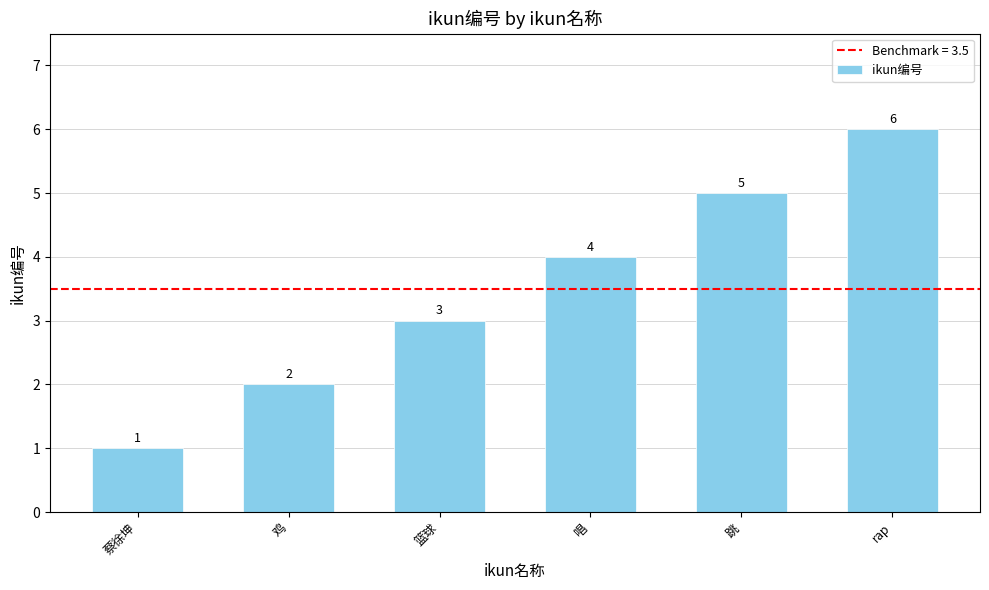

Which label corresponds to the largest value in the chart?

rap